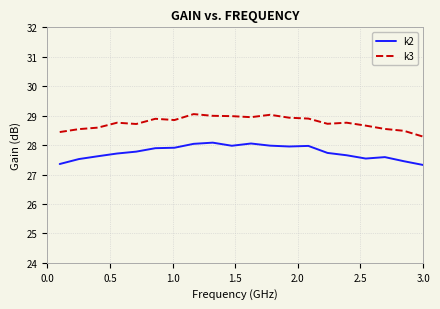

What is the difference between the maximum and minimum values in the k3 series?

0.8